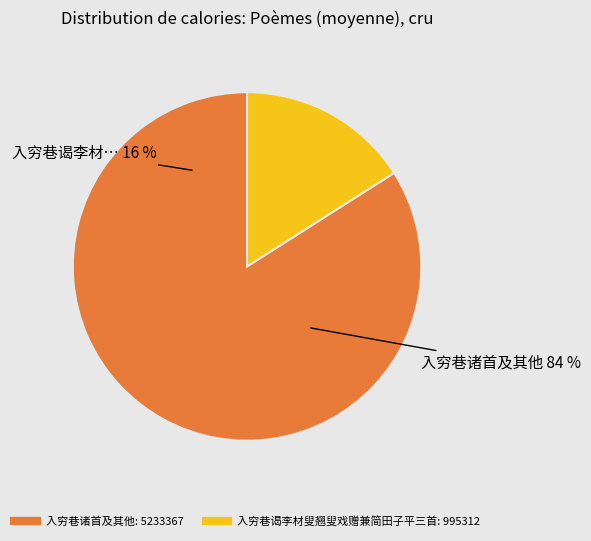

What percentage is the 入穷巷谒李材叟翘叟戏赠兼简田子平三首 其一 slice, to the nearest percent?

16%